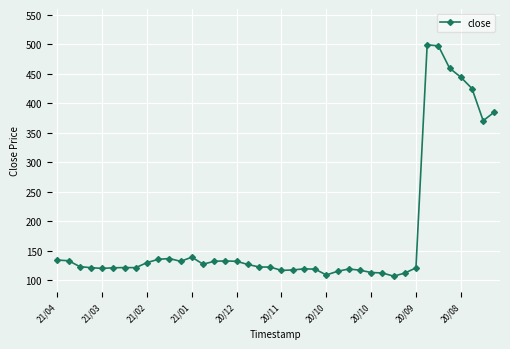

What is the value of the 9th point from the left?

129.9